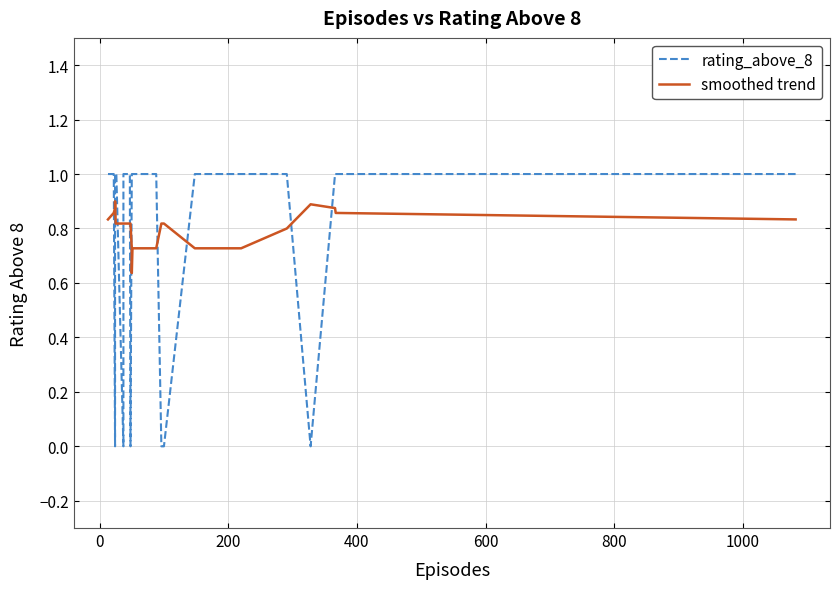

Does the chart have visible grid lines?

Yes